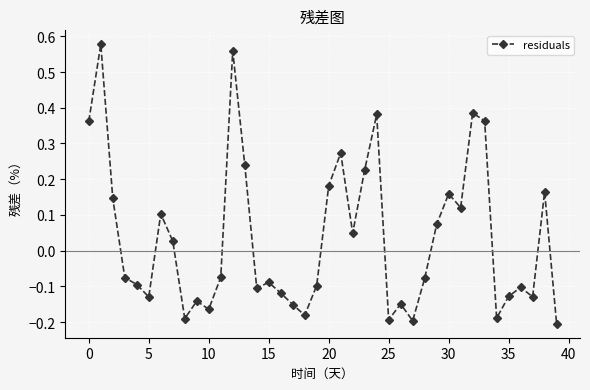

What is the difference between the maximum and second lowest values?

0.8